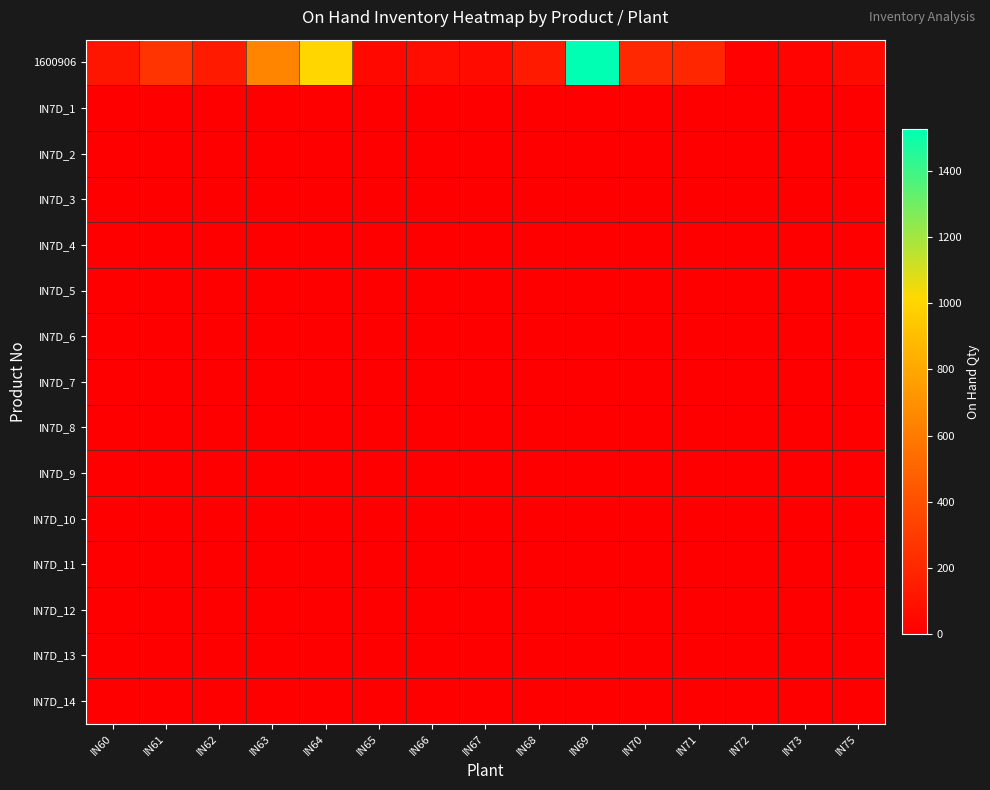

At which category is the sum across all series the highest?

IN69